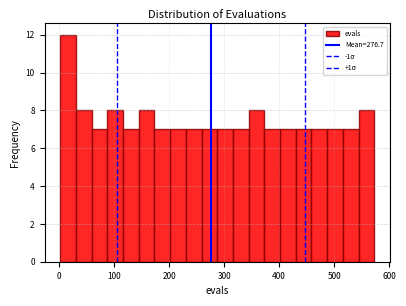

Read against the x-axis, roughly where is the centre of the tallest bar?

20